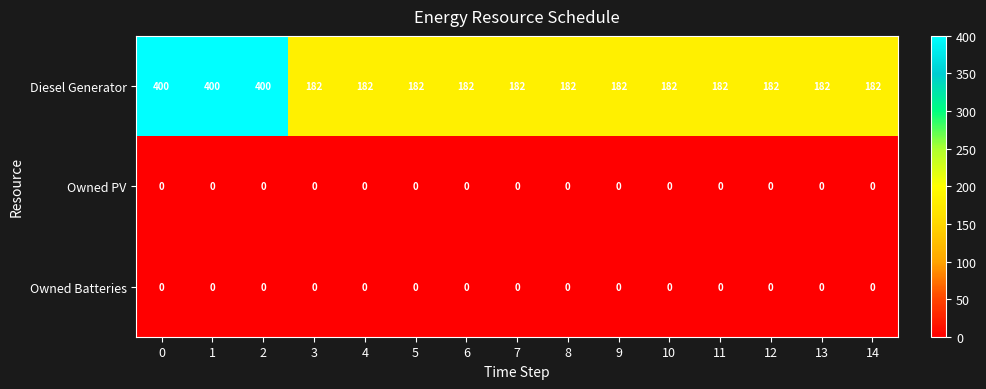

What is the difference between the highest and lowest values at 3?

182